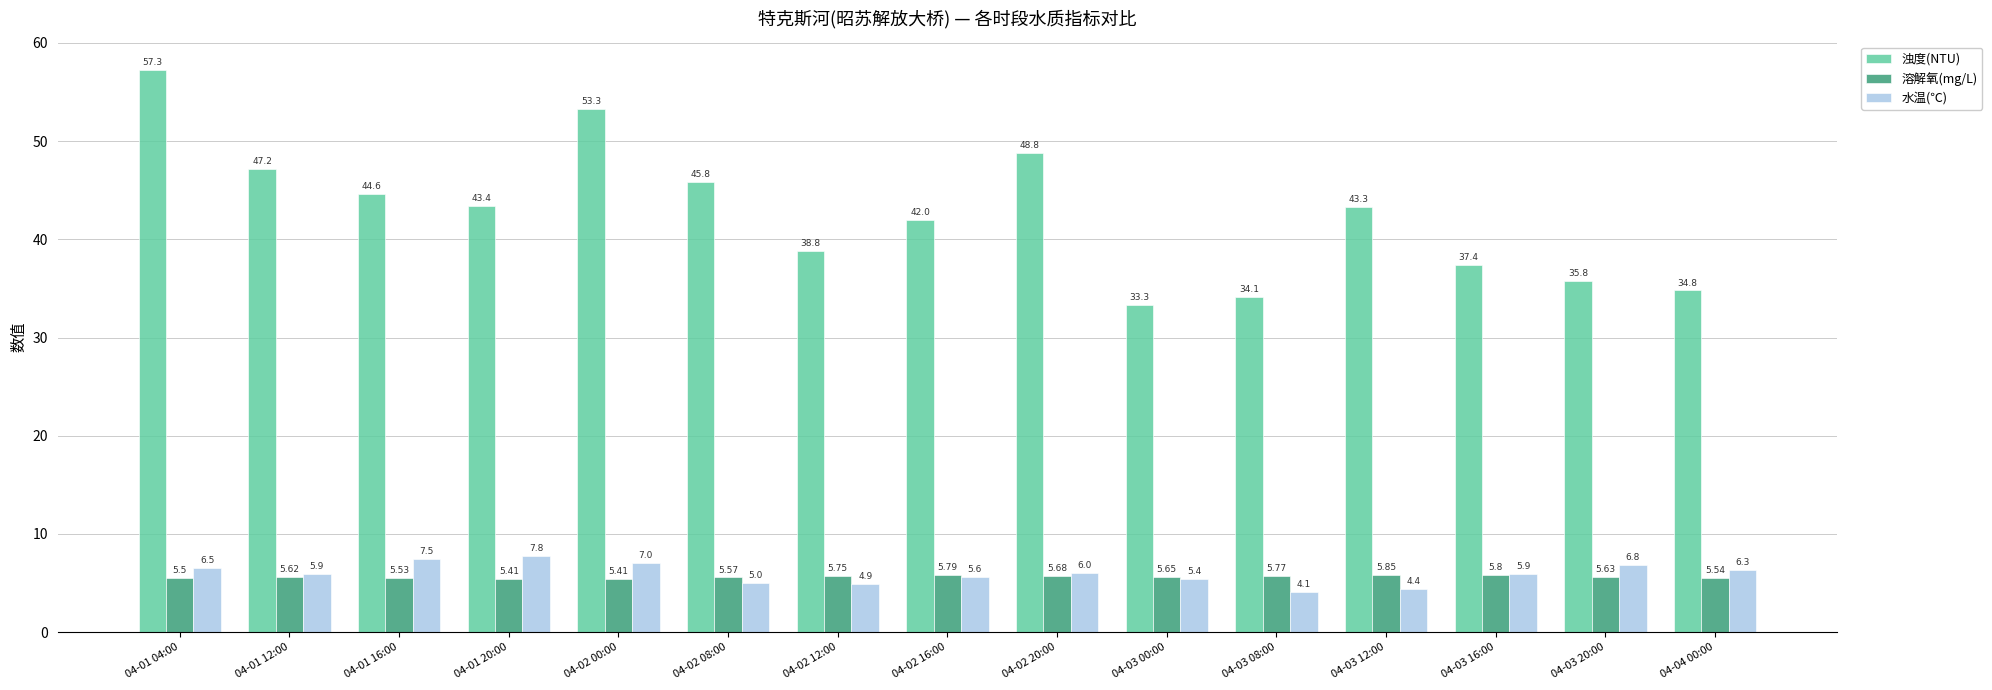

Is it true that 浊度(NTU) equals 43.4 at 04-01 20:00?

True